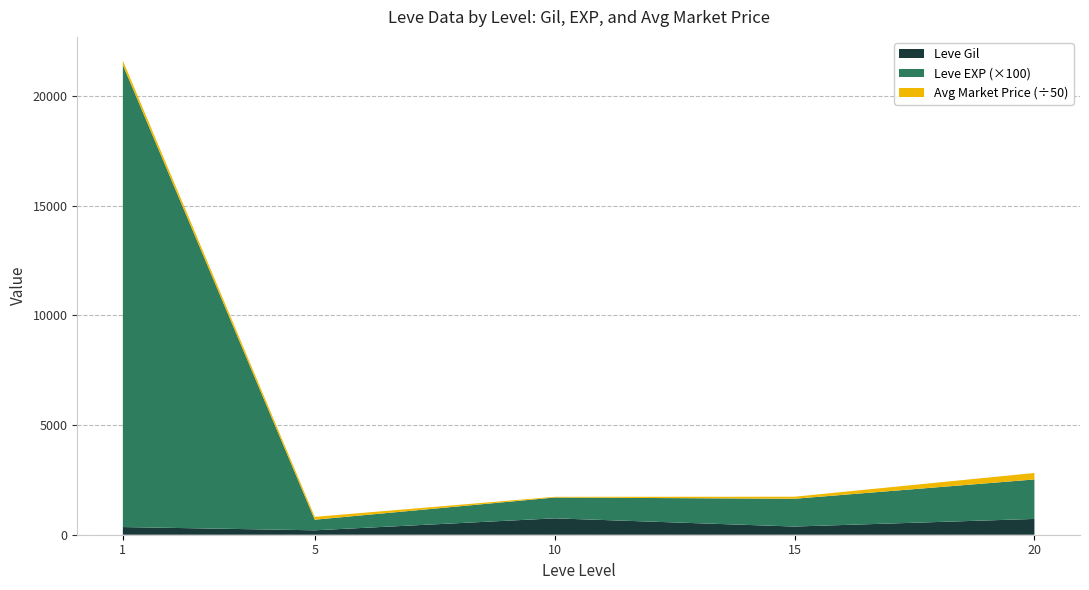

What are all the series names shown in the legend?

Leve Gil, Leve EXP (×100), Avg Market Price (÷50)